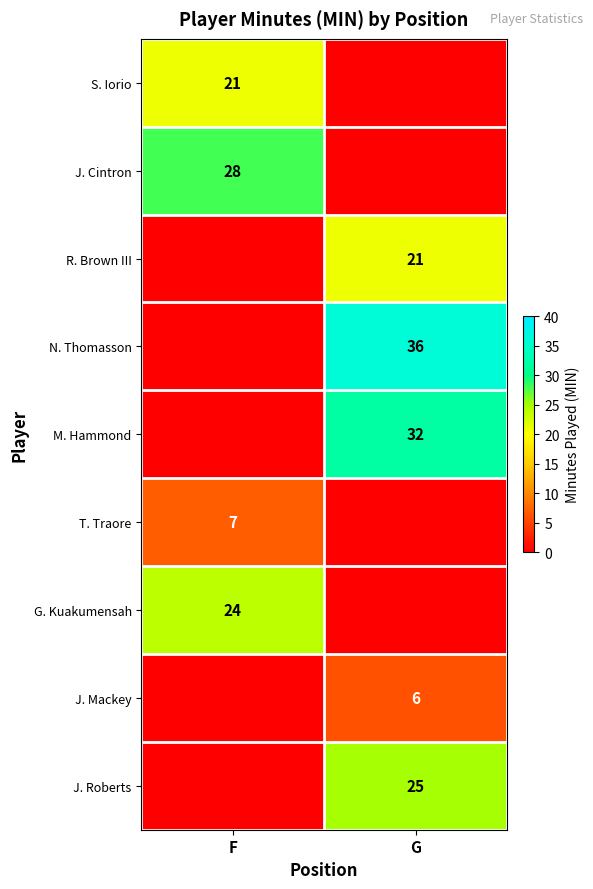

The M. Hammond series shows 14 at G. True or false?

False